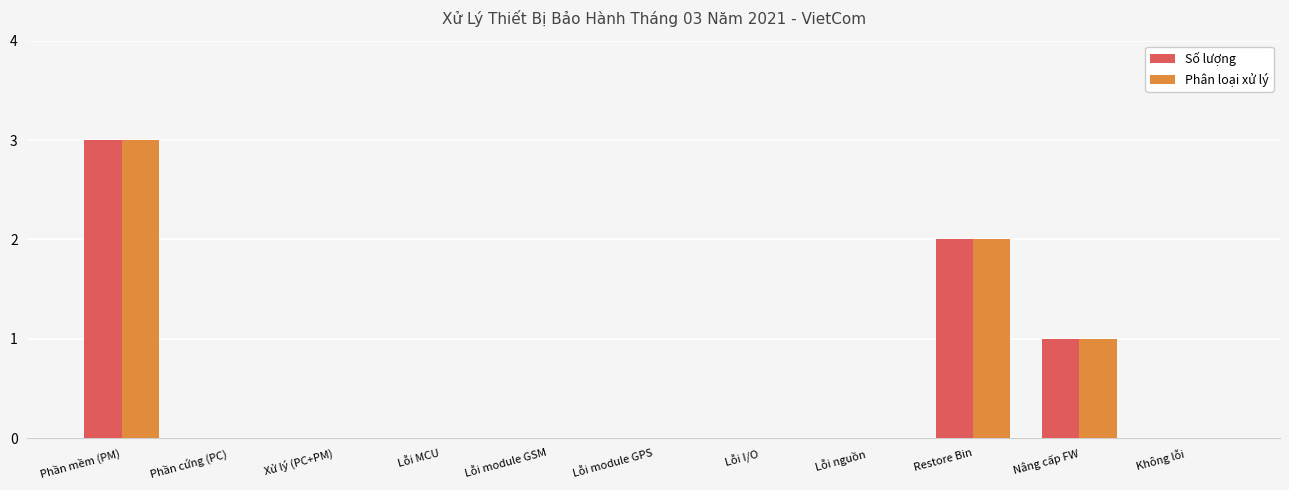

The Số lượng series shows -2 at Phần cứng (PC). True or false?

False